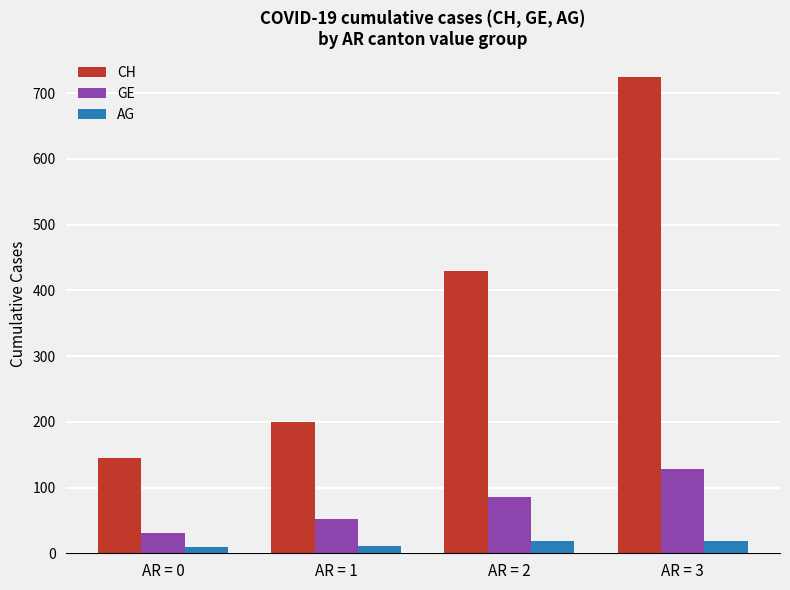

At how many categories does at least one series exceed 506?

1